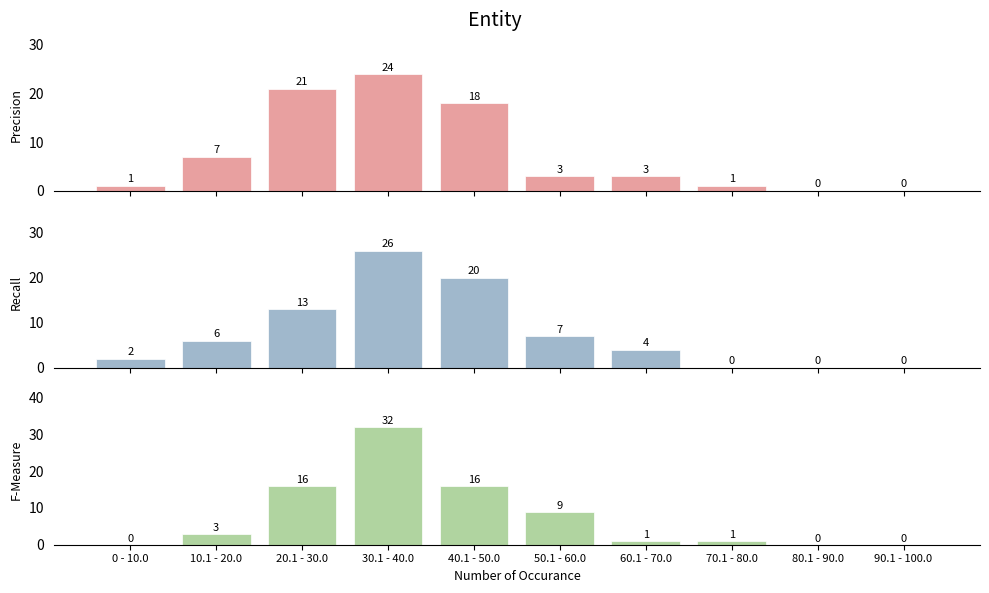

What is the label of the 1st bar from the left?

0 - 10.0